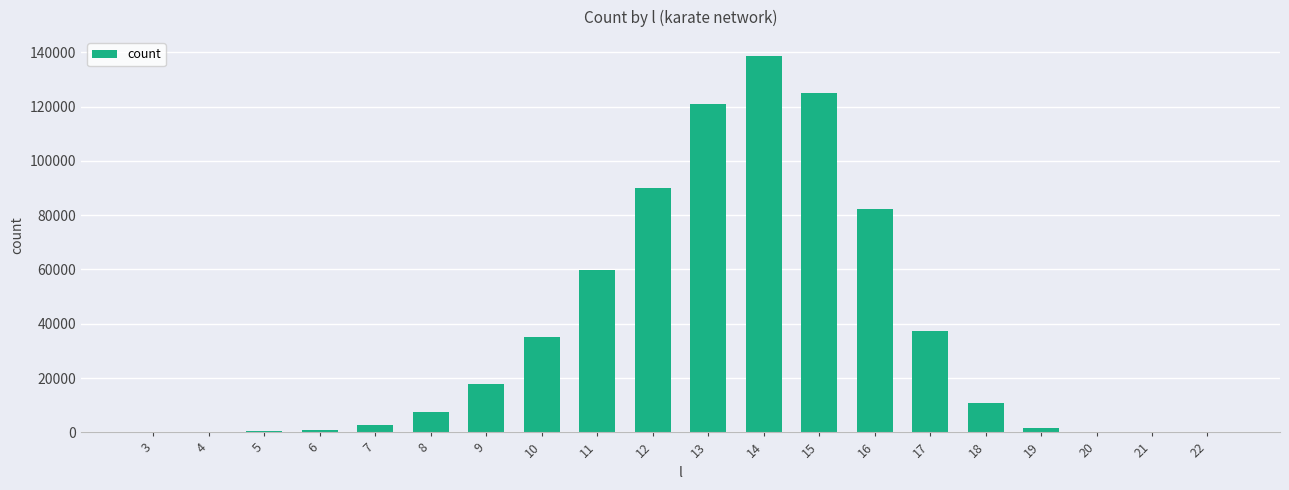

What is the change in value from 9 to 12?

+72224